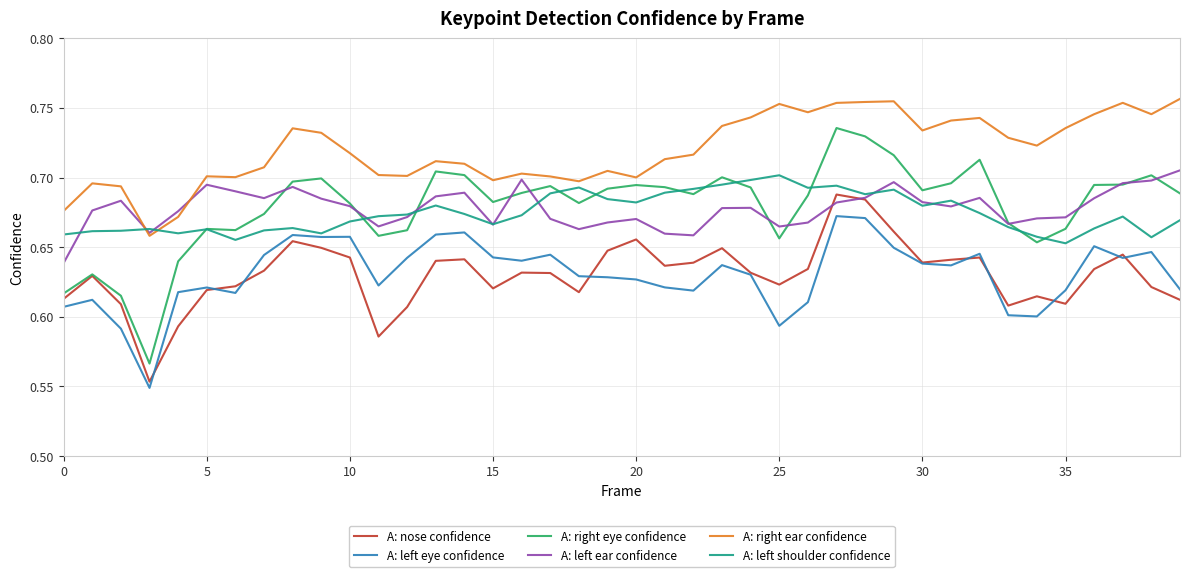

True or false: A: right ear confidence and A: nose confidence cross at least once.

False